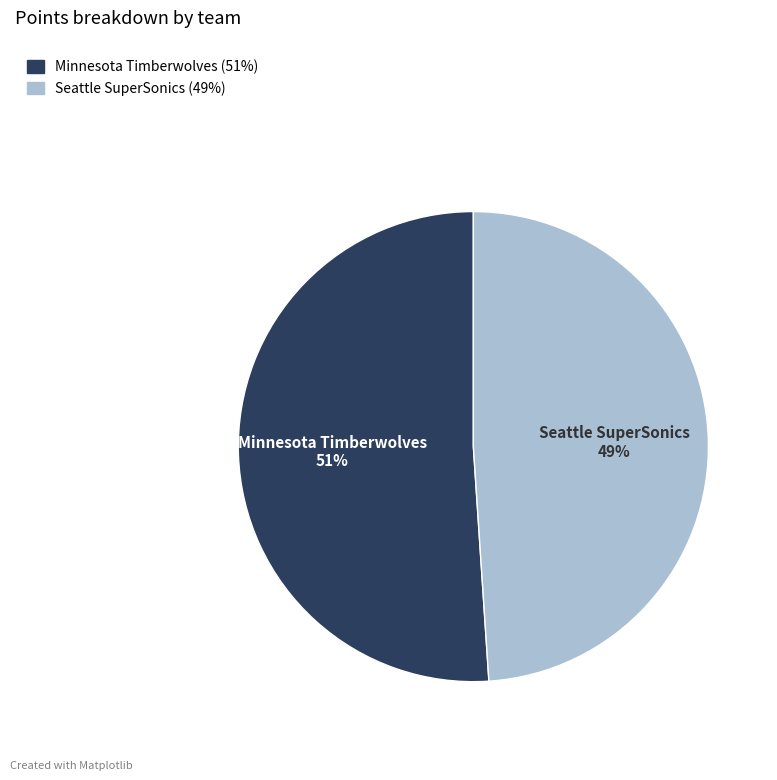

Does any single category account for the majority?

Yes